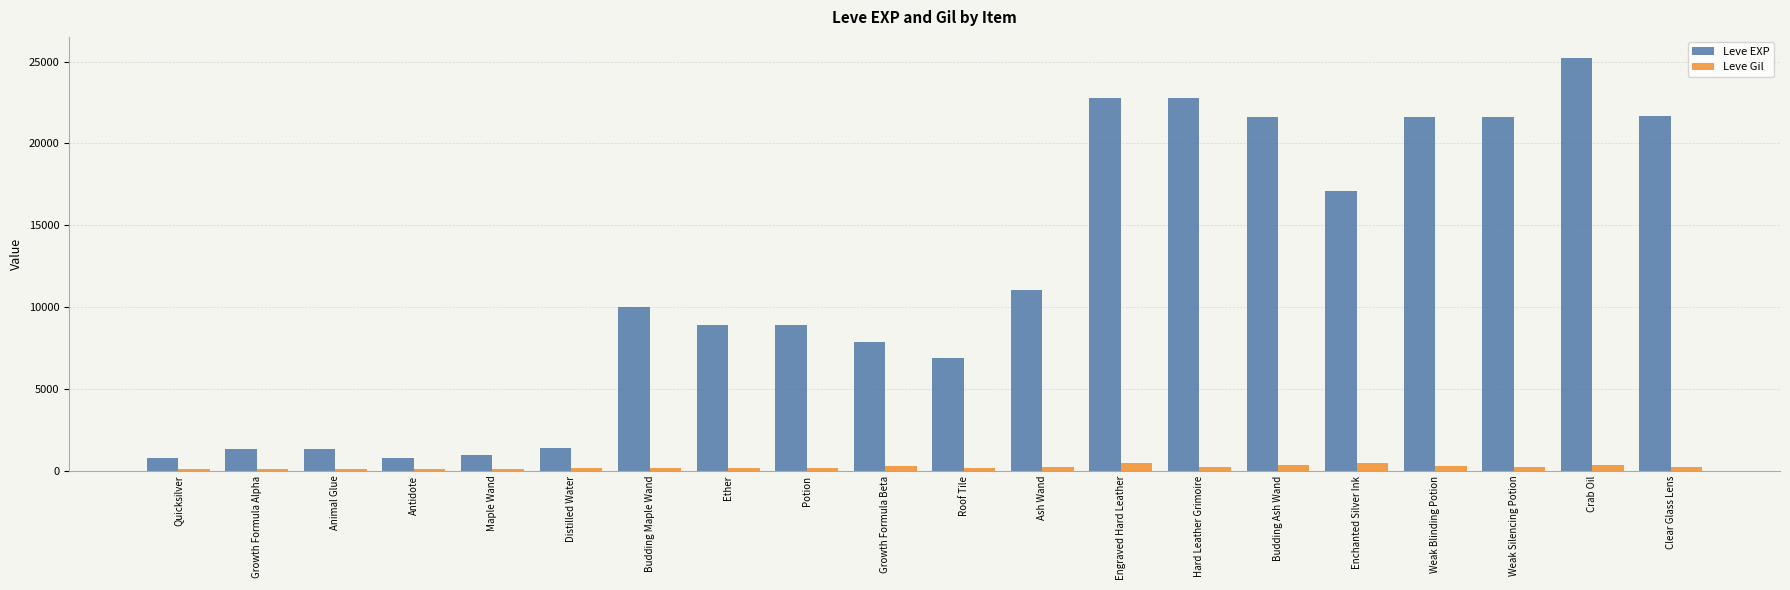

Rank the series by their maximum value, from lowest to highest.

Leve Gil, Leve EXP